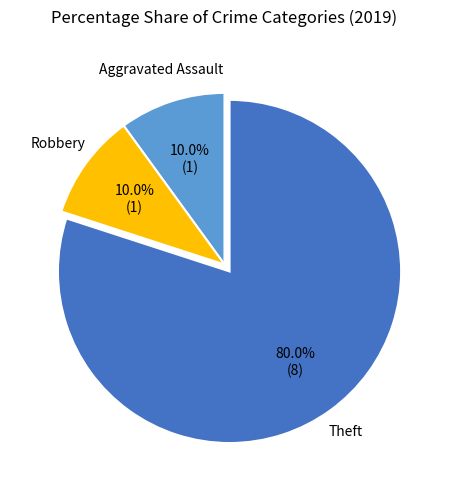

Is there a majority slice in this chart?

Yes